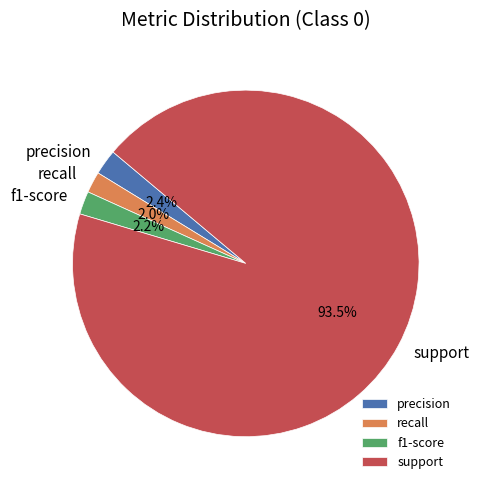

Is it true that precision is 8% of the pie?

False